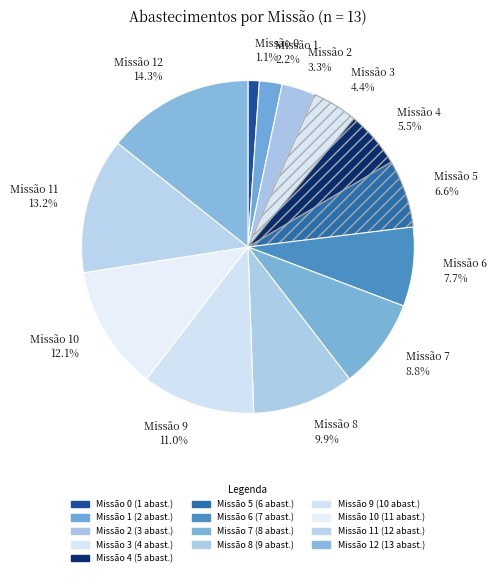

Rank the categories by value from highest to lowest.

Missão 12, Missão 11, Missão 10, Missão 9, Missão 8, Missão 7, Missão 6, Missão 5, Missão 4, Missão 3, Missão 2, Missão 1, Missão 0